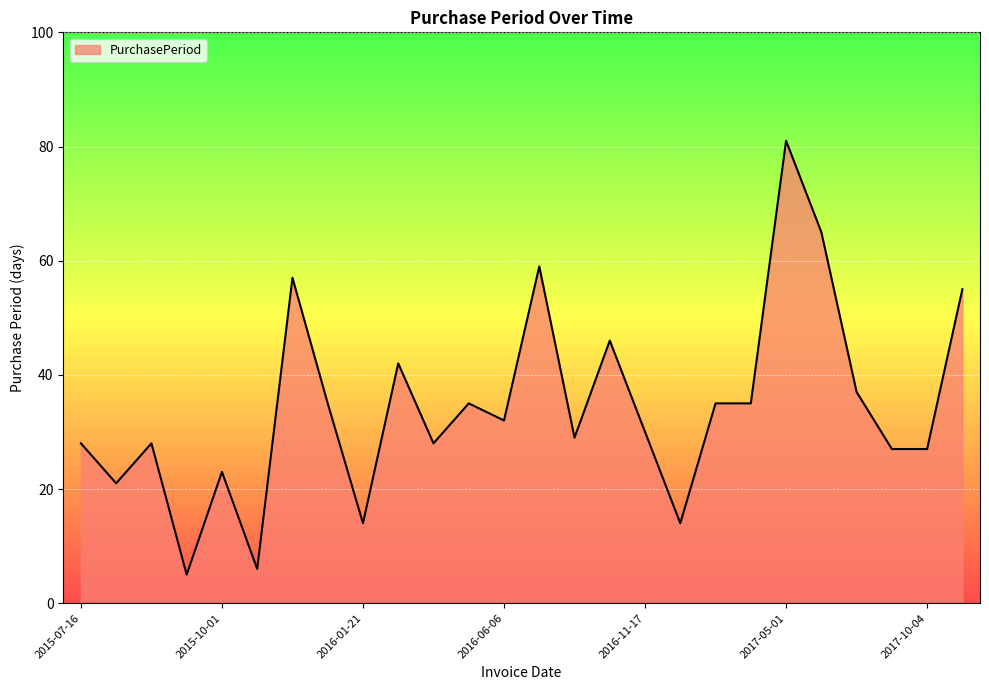

What is the greatest value displayed?

81